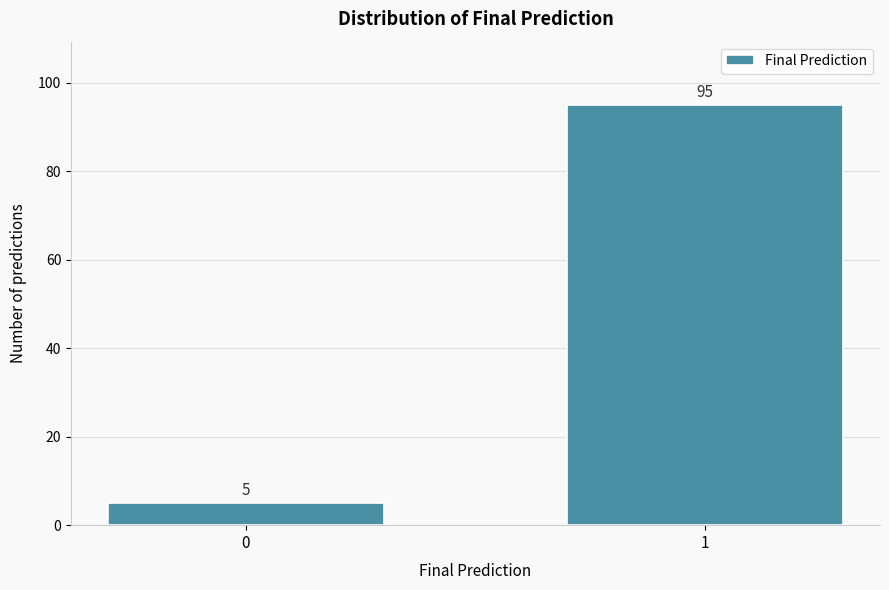

Reading left to right, list all the values displayed in this chart.

5	95